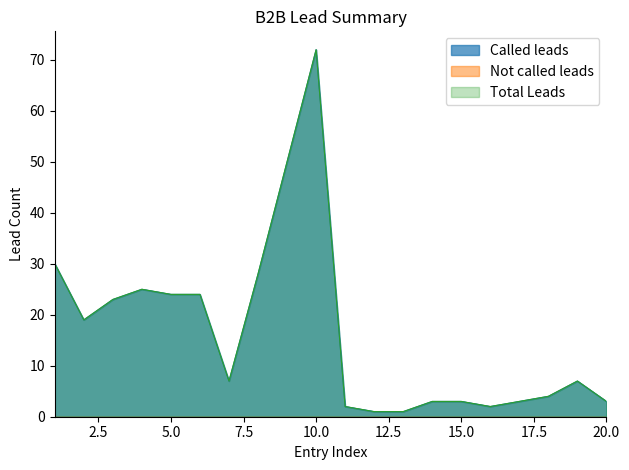

What is the value of the Total Leads point at the 8th from the left?

28